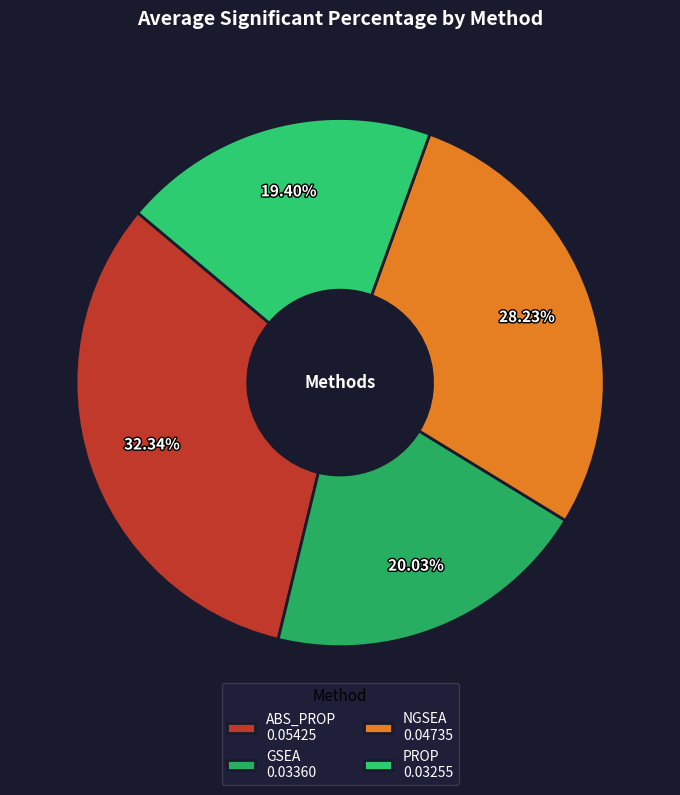

Count the number of slices in the pie.

4